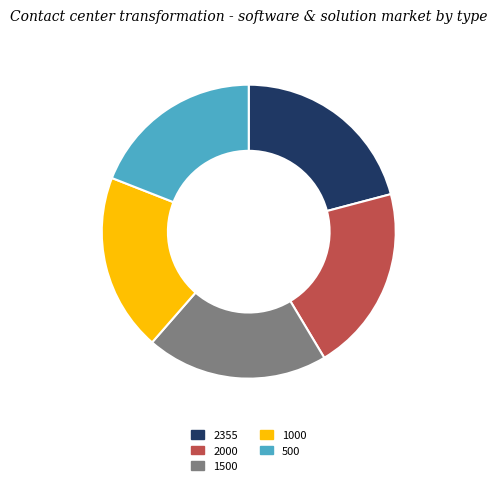

Does 2000 represent more than half of the total?

No